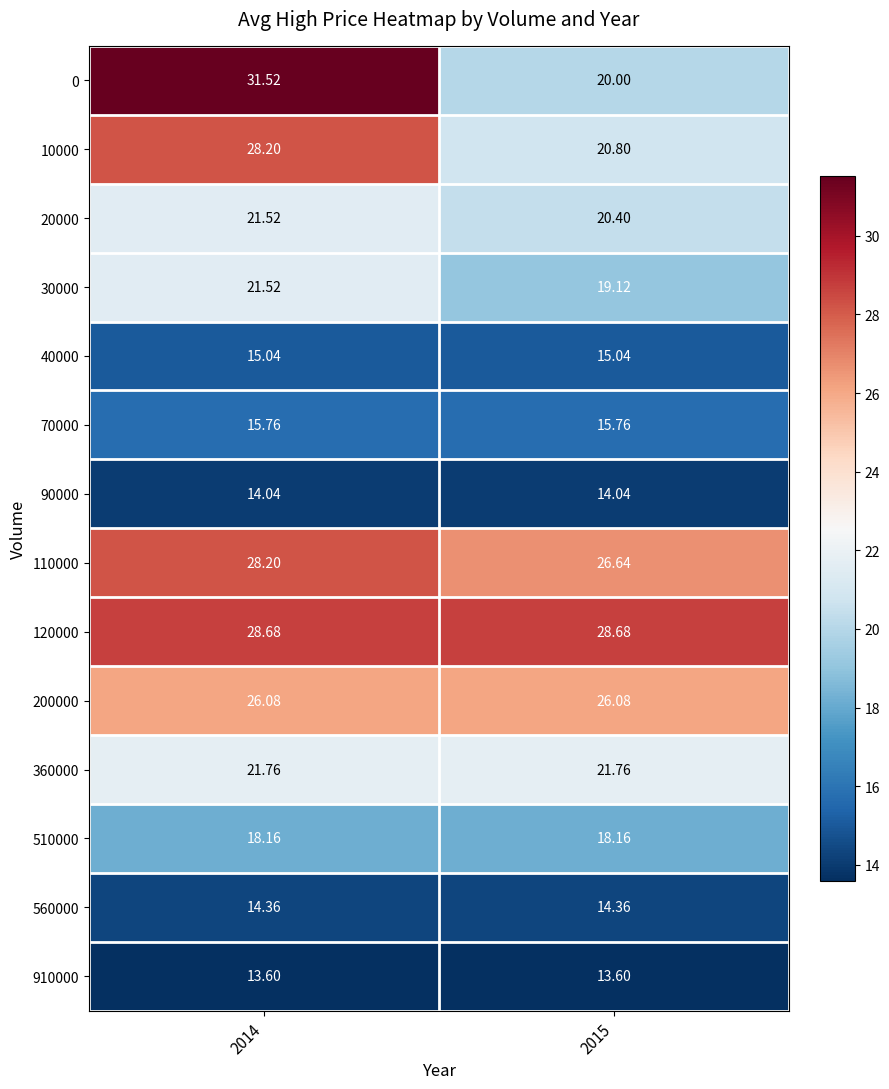

Is the value of 510000 at 2015 greater than the value of 110000 at 2014?

No